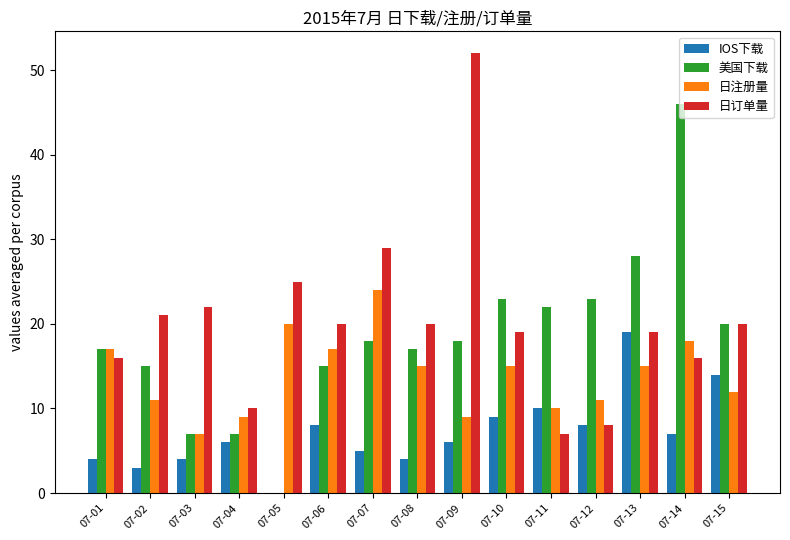

Count the number of data series in this chart.

4